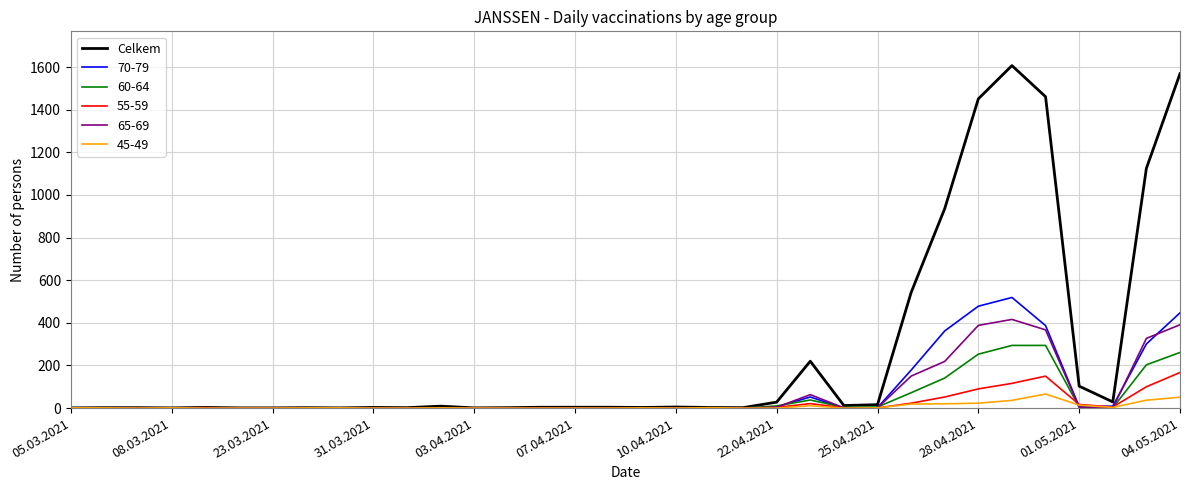

What is the maximum value shown in the chart?

1607